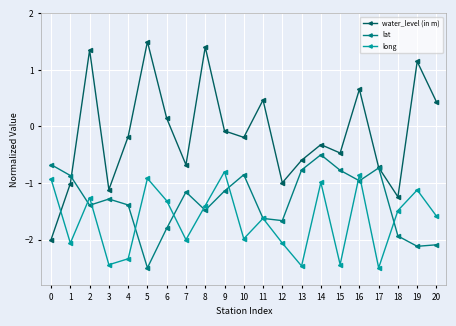

Rank the series at 5 from highest to lowest value.

water_level (in m), long, lat